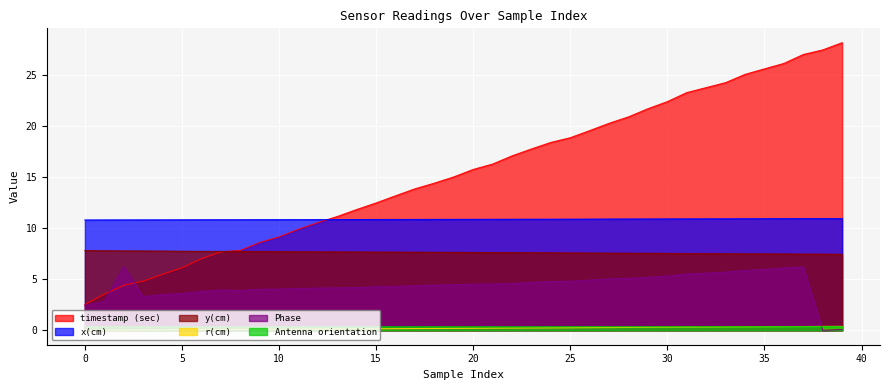

Which series has the largest range (max minus min)?

timestamp (sec)